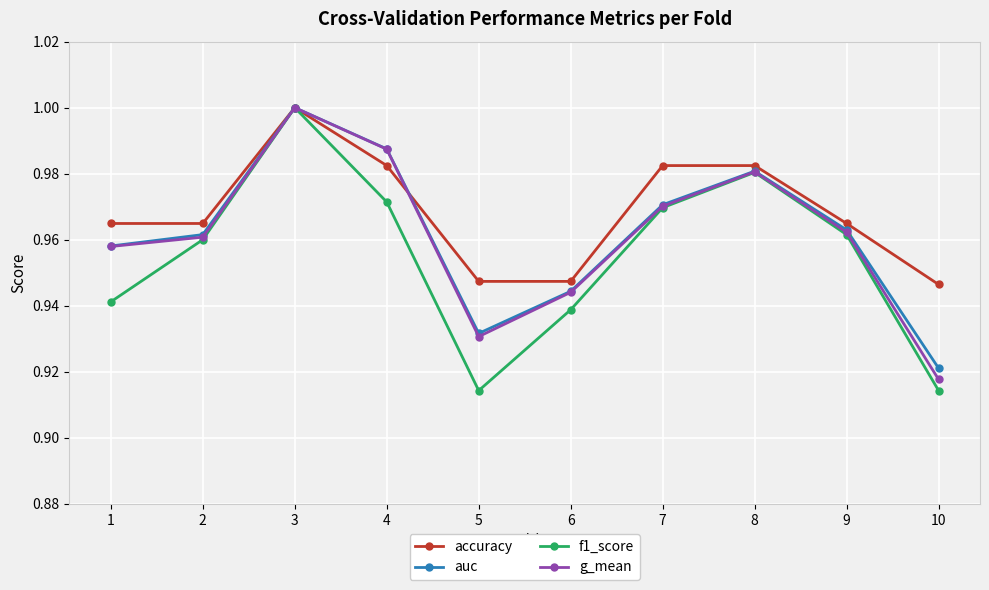

At which category does auc reach its first local peak?

3